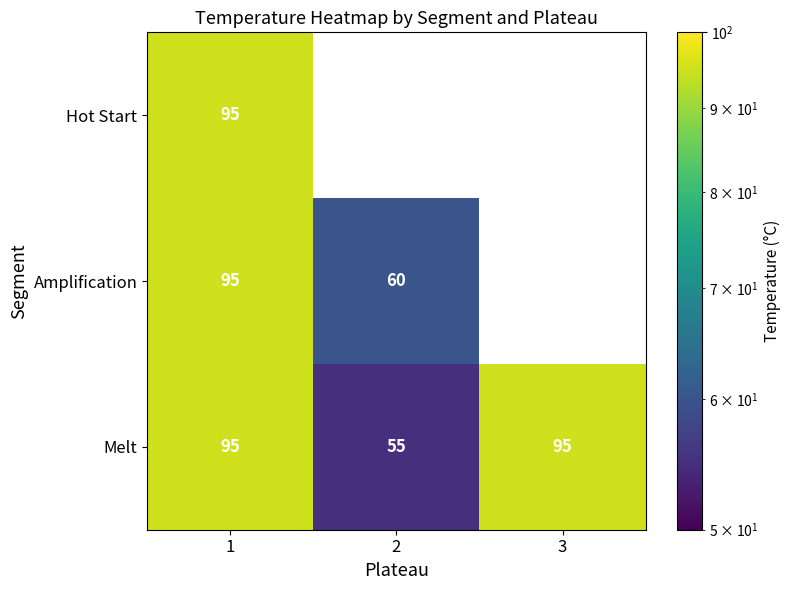

What is the maximum value shown in the chart?

95.0